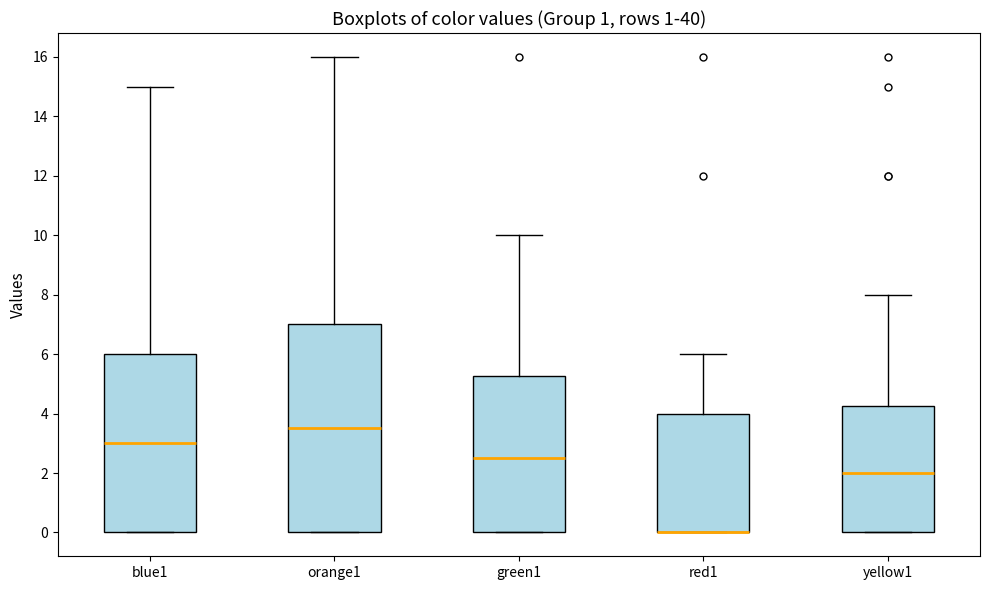

Where is the lower edge of the box for blue1 on the y-axis? The values are not printed on the chart, so give them approximately, as read against the axis.

0.0